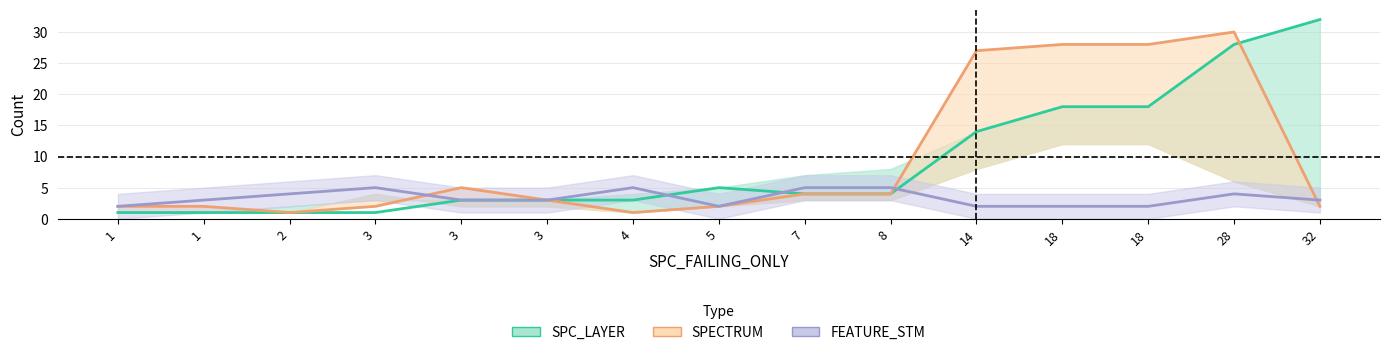

Is it true that SPECTRUM equals 2 at 32?

True